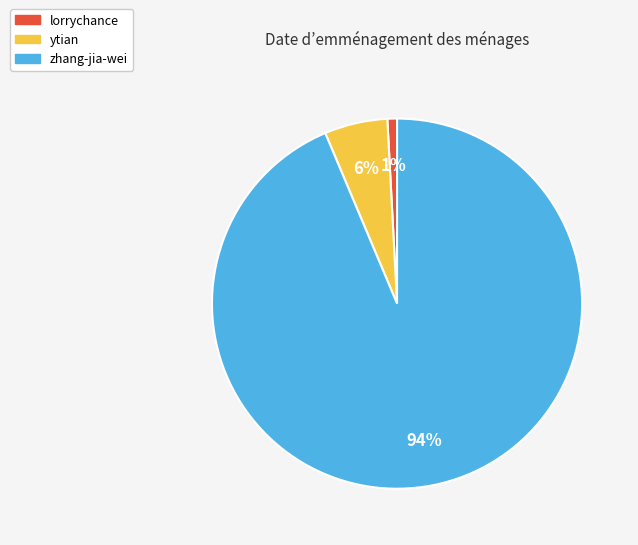

Count the number of slices in the pie.

3